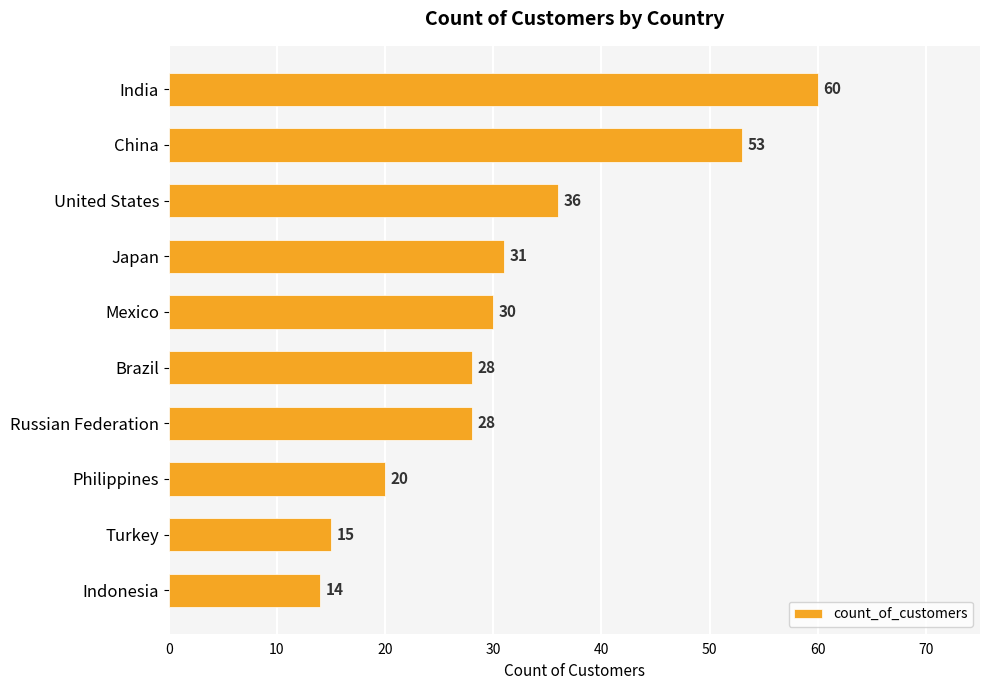

How many categories are shown in the chart?

10